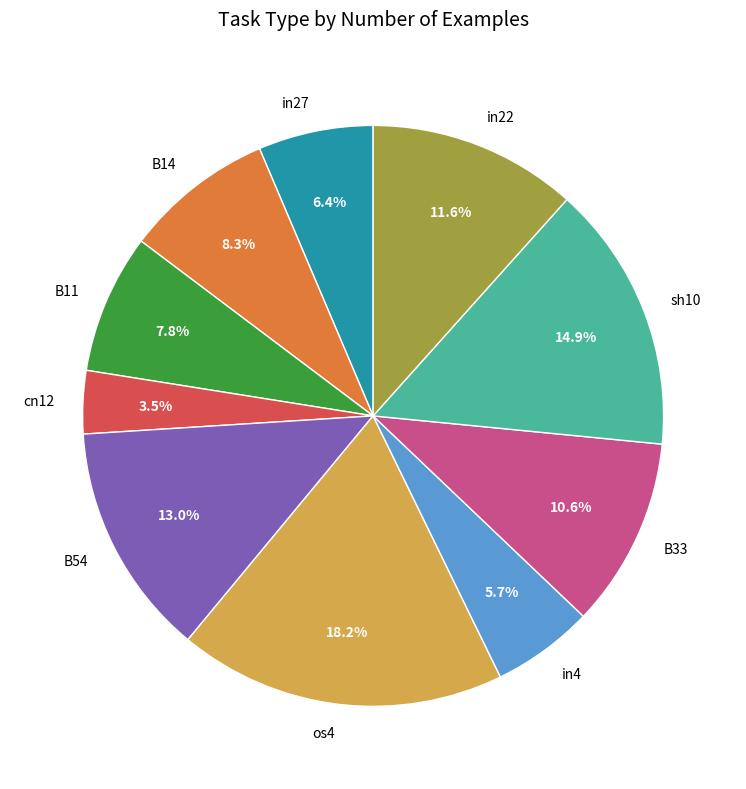

The B54 slice represents 1% of the pie. True or false?

False